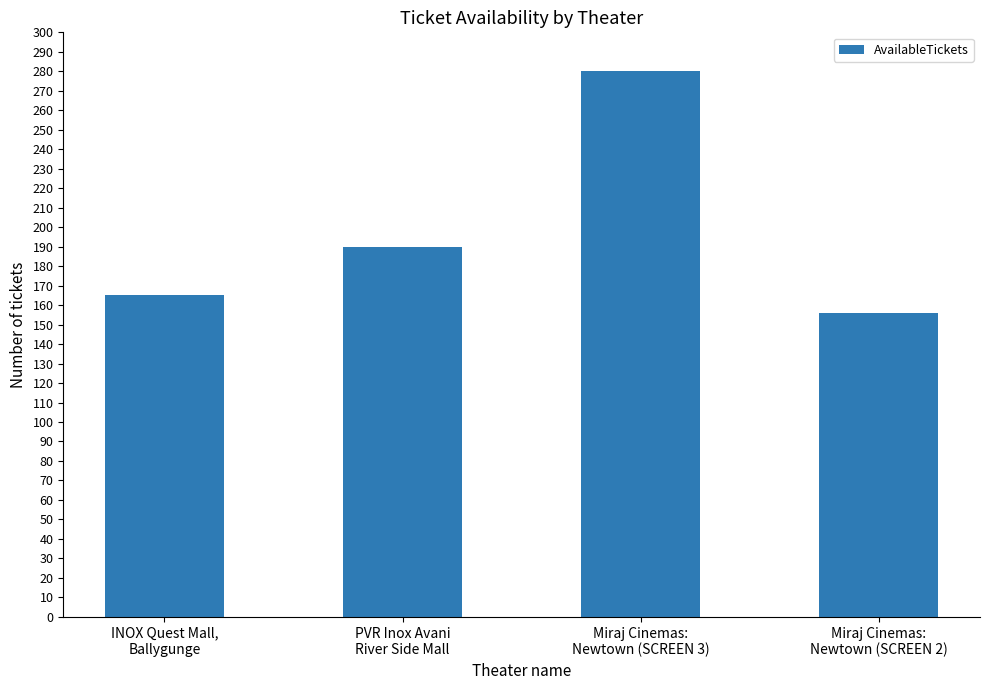

Reading left to right, transcribe all the data shown in this chart.

INOX Quest Mall,
Ballygunge=165	PVR Inox Avani
River Side Mall=190	Miraj Cinemas:
Newtown (SCREEN 3)=280	Miraj Cinemas:
Newtown (SCREEN 2)=156